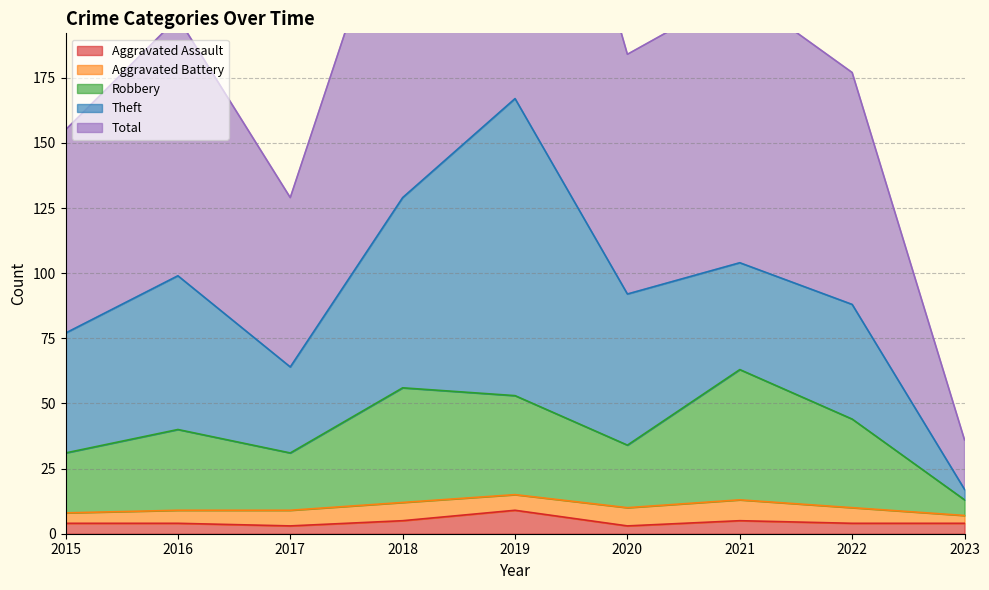

Is the value of Robbery at 2015 greater than the value of Aggravated Assault at 2020?

Yes